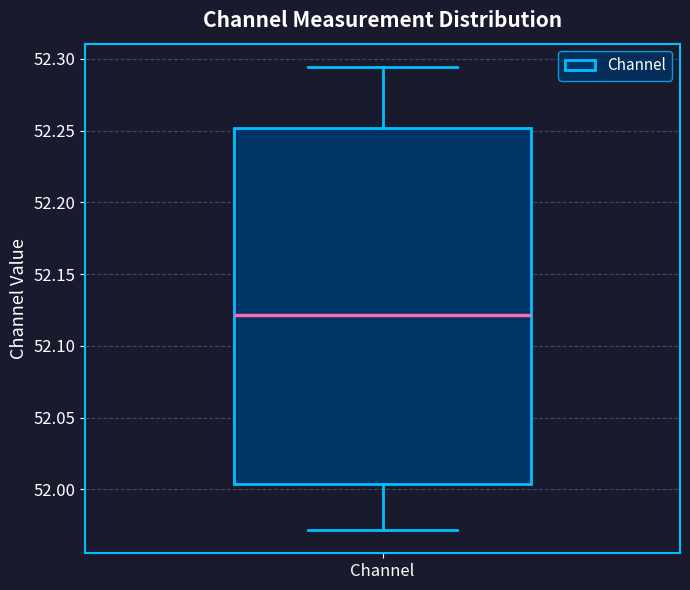

Where is the upper edge of the box for Channel on the y-axis? The values are not printed on the chart, so give them approximately, as read against the axis.

52.250